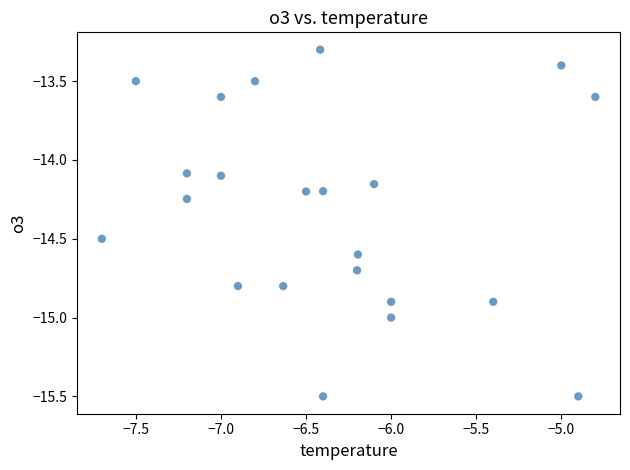

What is the range of Y values (max minus min)?

2.2